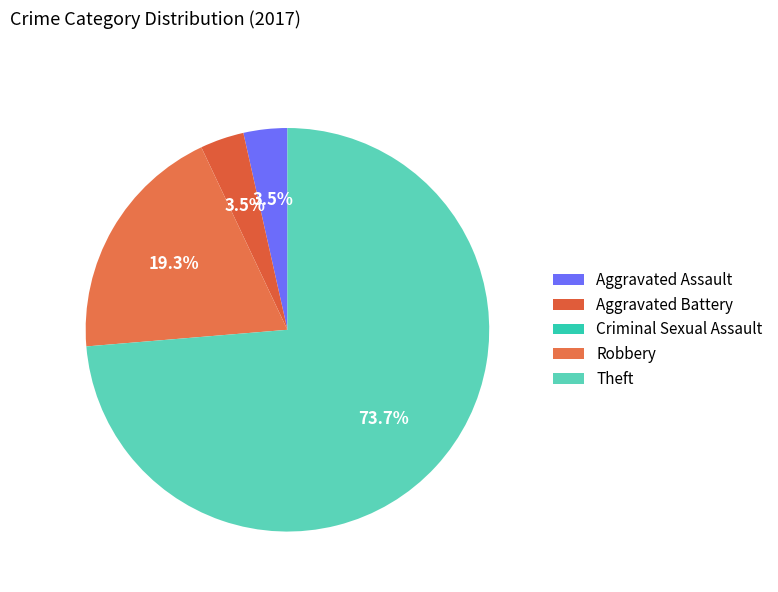

Is it true that Aggravated Battery is 1% of the pie?

False